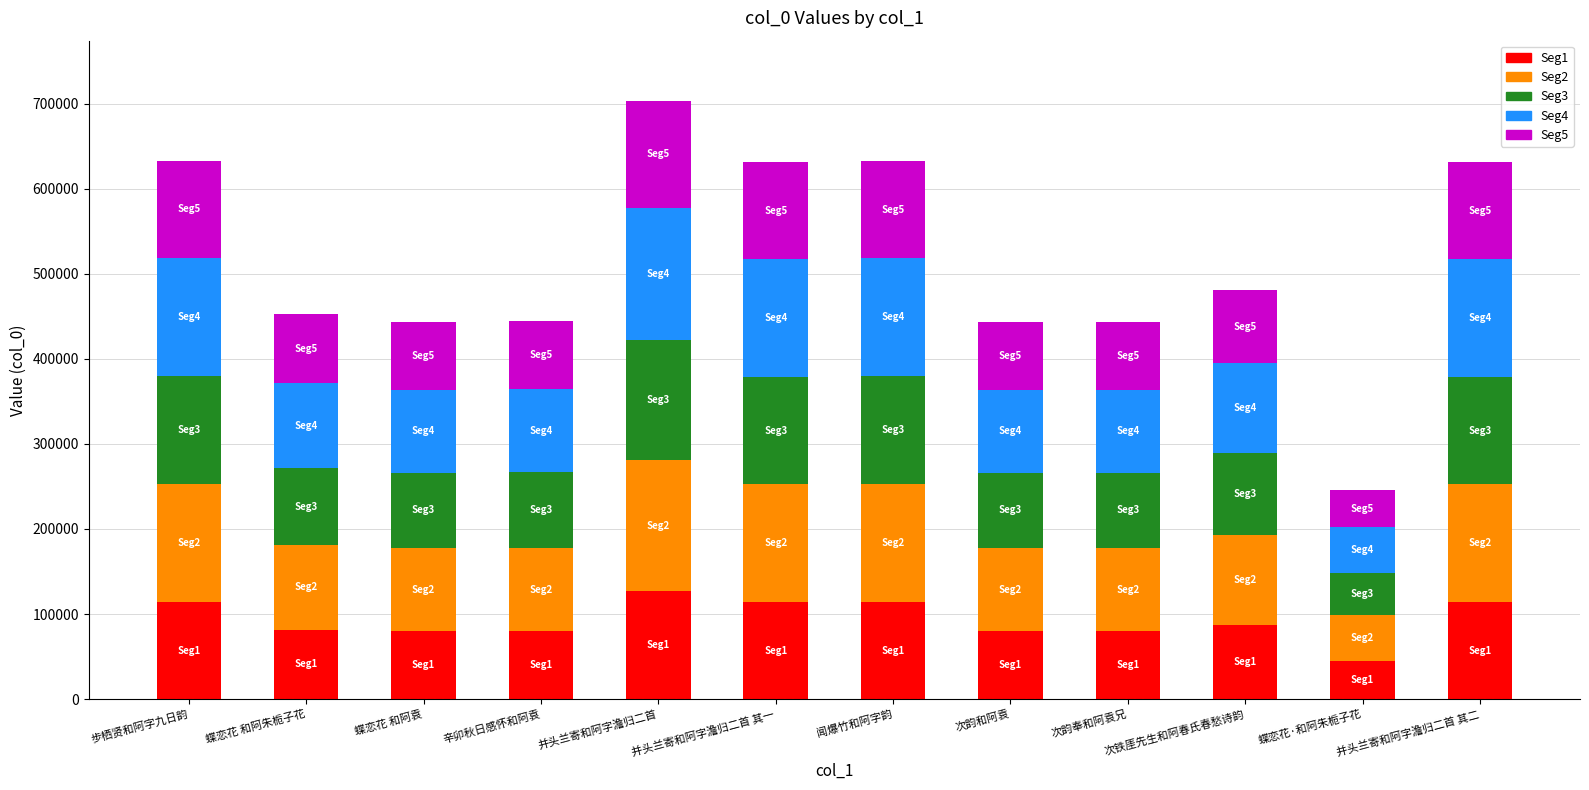

What is the label of the 4th bar from the right?

次韵奉和阿袁兄